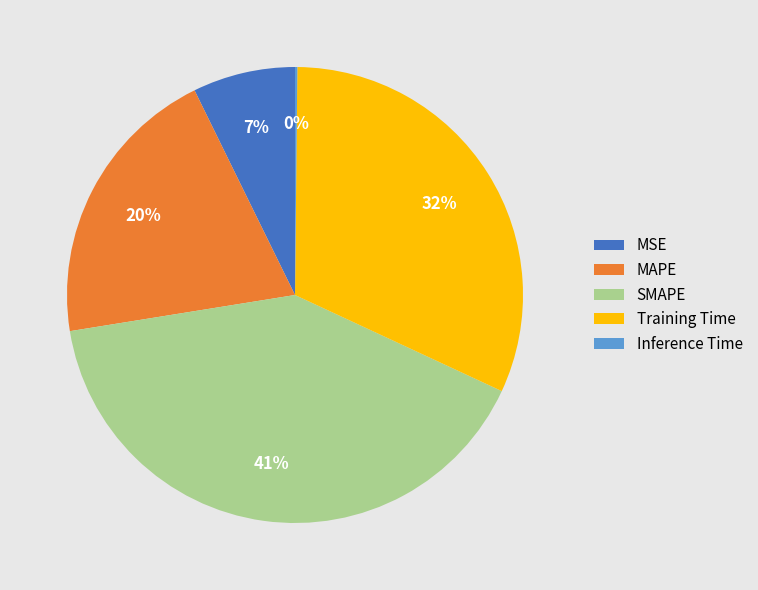

Between Training Time and MSE, which is larger?

Training Time